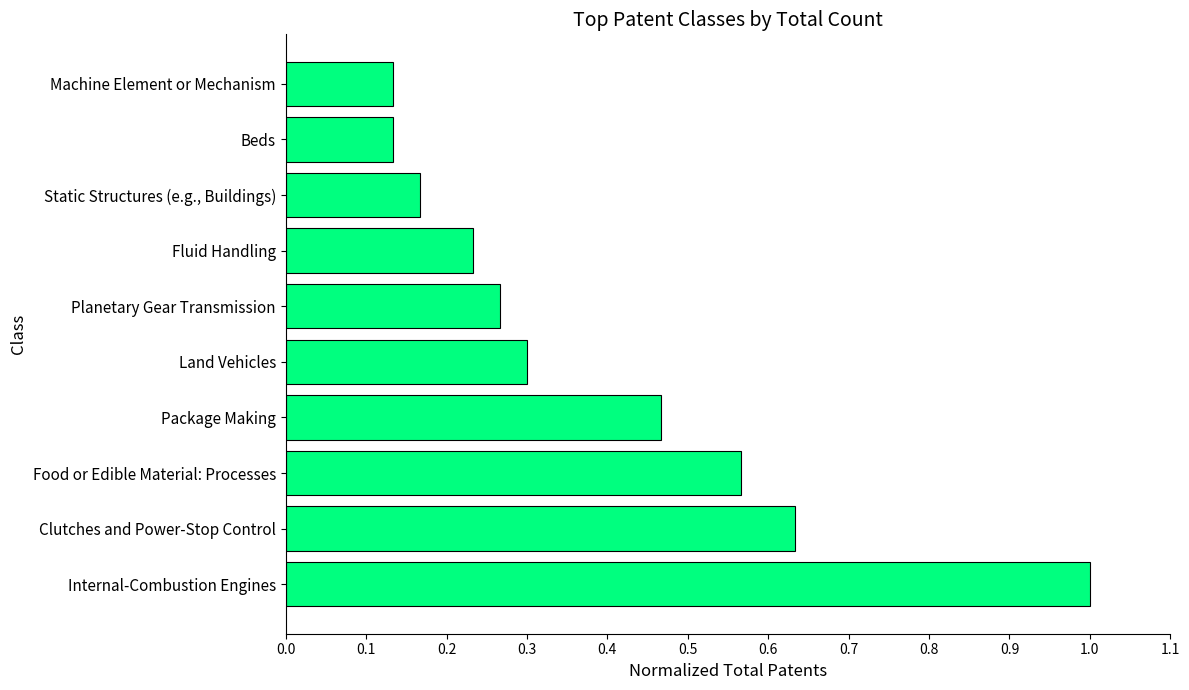

Is it true that the value at Planetary Gear Transmission is 0.3?

True